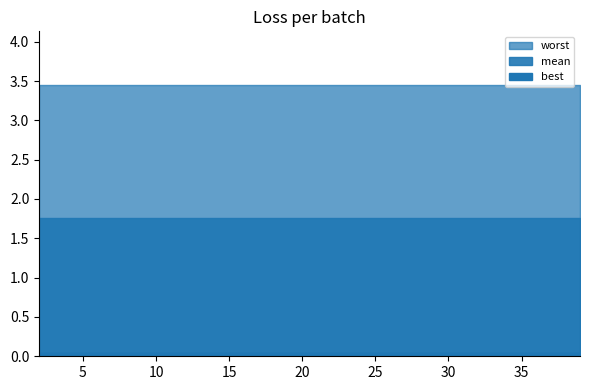

How many lines are shown in the chart?

3